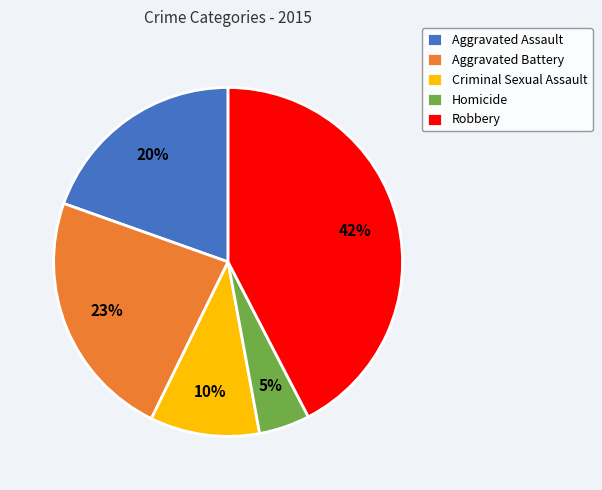

Does Homicide account for over 50% of the chart?

No